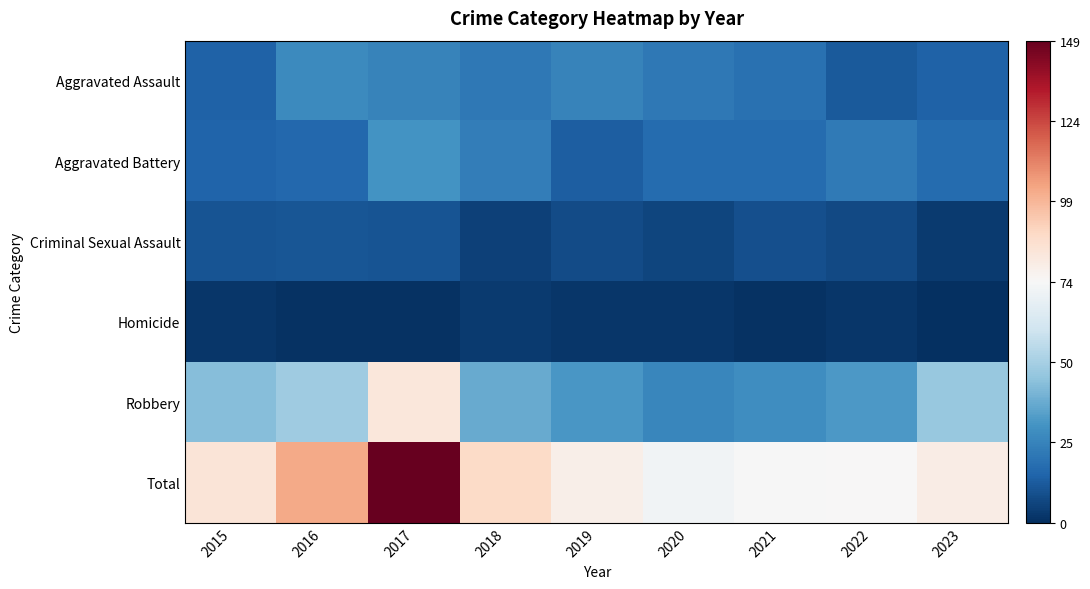

At 2020, list the series in order from largest to smallest.

Total, Robbery, Aggravated Assault, Aggravated Battery, Criminal Sexual Assault, Homicide